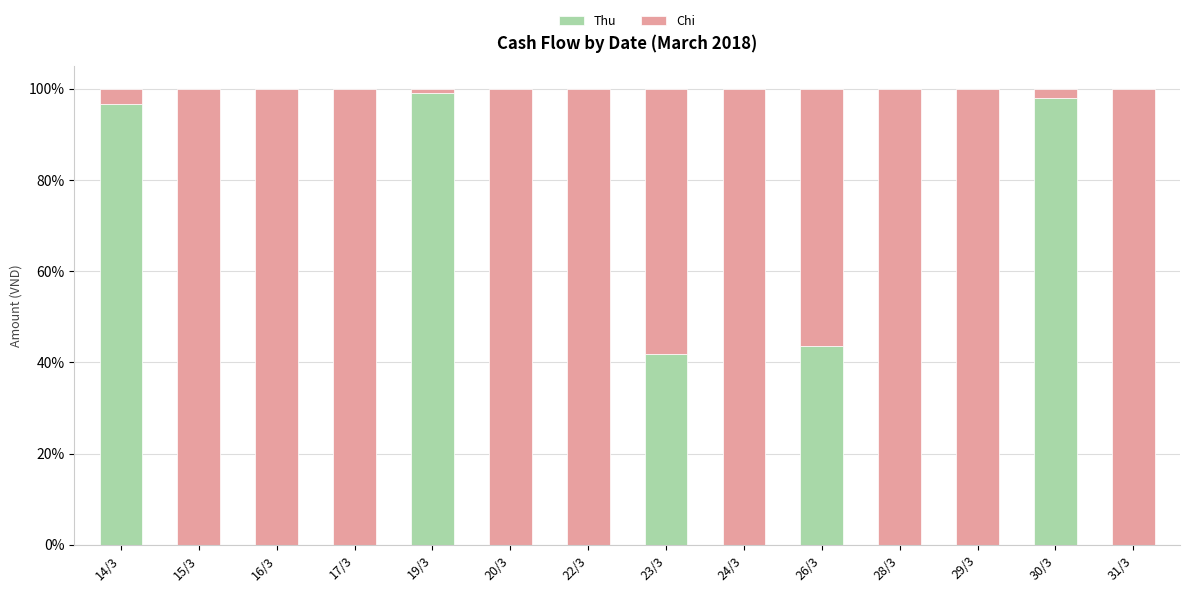

What is the total value across all series at 19/3?

100.0